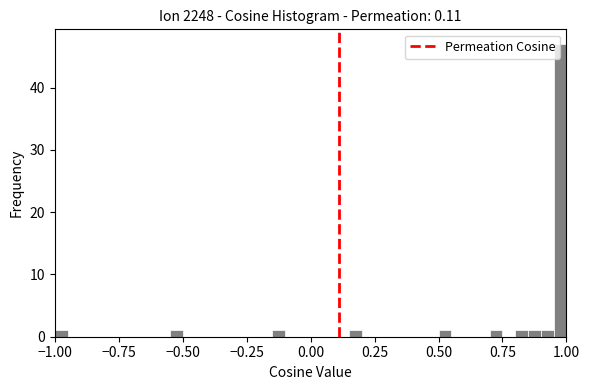

Around what value on the x-axis is the tallest bar? Give the approximate position of its centre, as read against the axis.

1.00